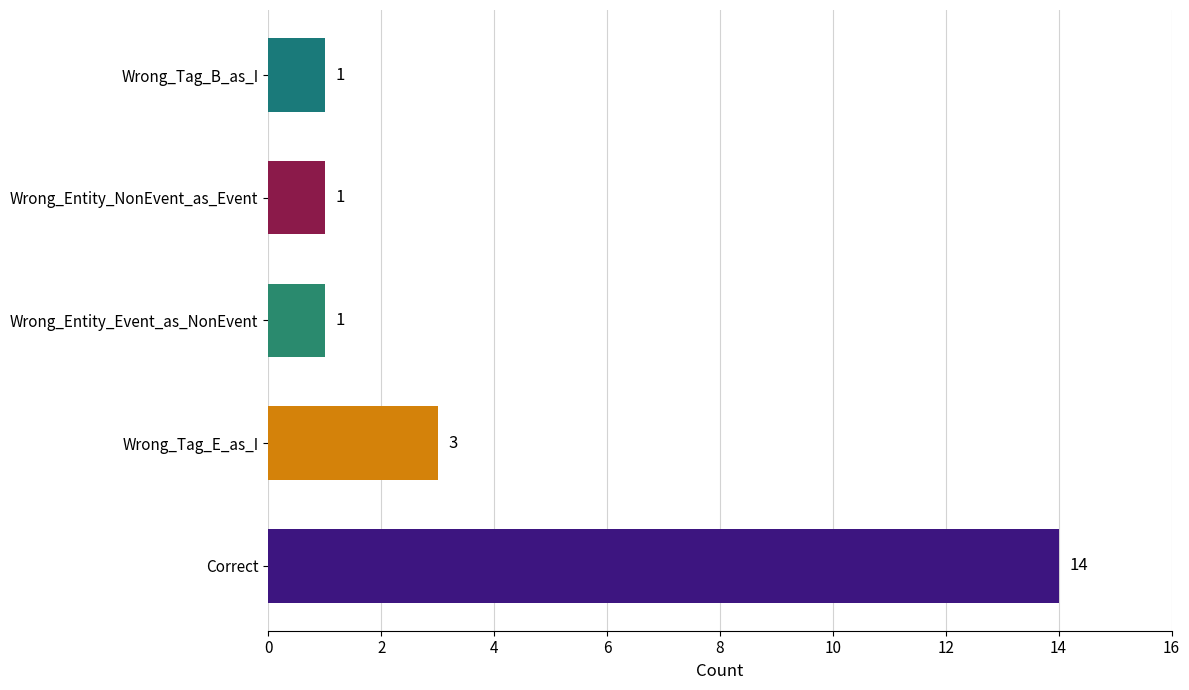

The chart shows a value of 1 at Wrong_Tag_B_as_I. True or false?

True